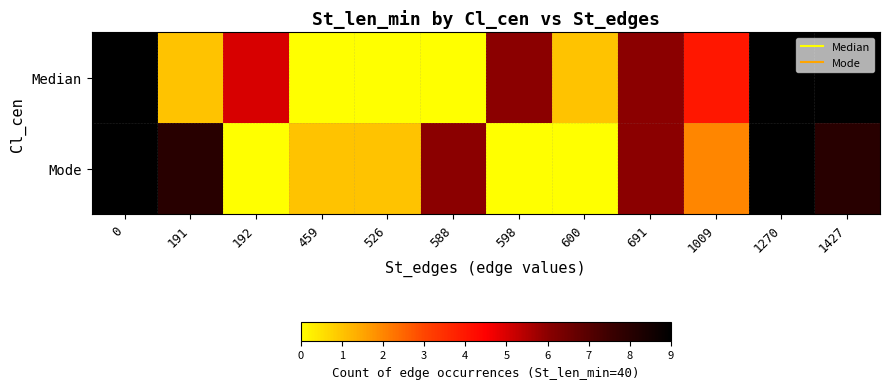

Reading left to right, what are all the values shown in this chart?

row_0: 0=9	191=1	192=5	459=0	526=0	588=0	598=6	600=1	691=6	1009=4	1270=9	1427=9
row_1: 0=9	191=8	192=0	459=1	526=1	588=6	598=0	600=0	691=6	1009=2	1270=9	1427=8